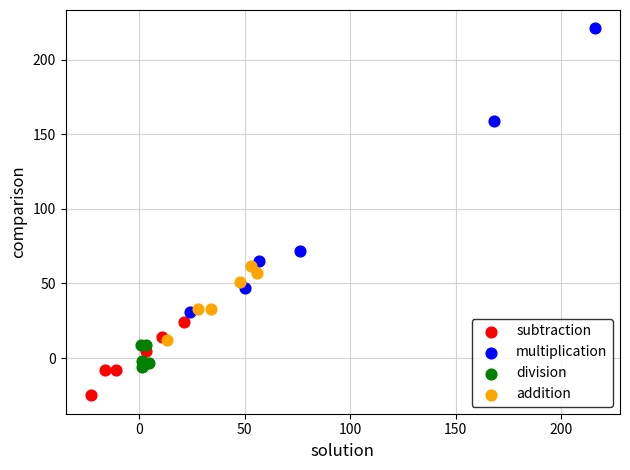

Which series has the widest spread of Y values?

multiplication